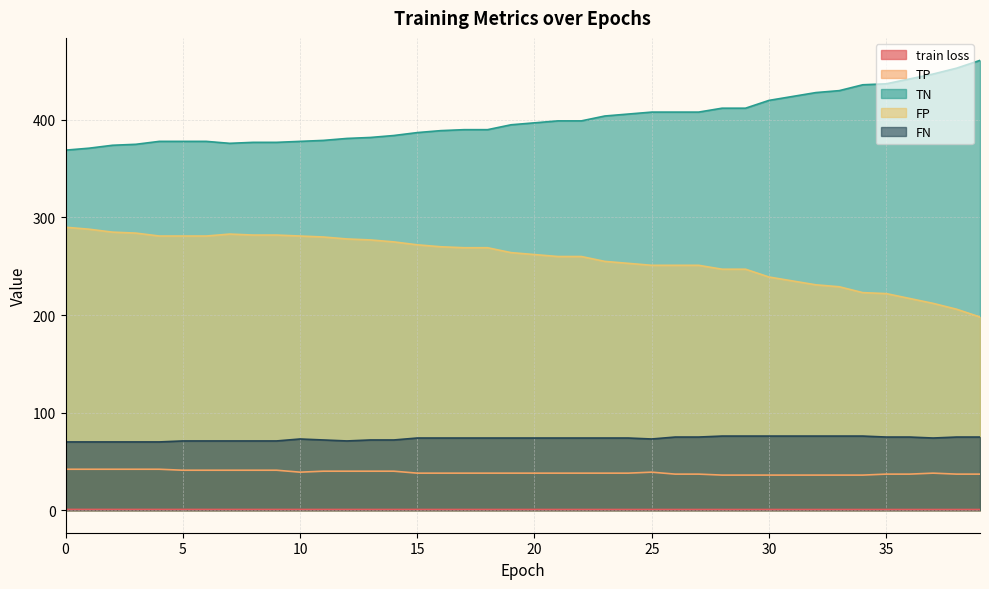

Reading left to right, transcribe all the data shown in this chart.

train loss: 0=0.8	1=0.8	2=0.8	3=0.8	4=0.8	5=0.8	6=0.8	7=0.8	8=0.8	9=0.8	10=0.8	11=0.8	12=0.8	13=0.8	14=0.8	15=0.8	16=0.8	17=0.8	18=0.8	19=0.8	20=0.7	21=0.7	22=0.7	23=0.7	24=0.7	25=0.7	26=0.7	27=0.7	28=0.7	29=0.7	30=0.7	31=0.7	32=0.7	33=0.7	34=0.7	35=0.7	36=0.7	37=0.7	38=0.7	39=0.7
TP: 0=42.0	1=42.0	2=42.0	3=42.0	4=42.0	5=41.0	6=41.0	7=41.0	8=41.0	9=41.0	10=39.0	11=40.0	12=40.0	13=40.0	14=40.0	15=38.0	16=38.0	17=38.0	18=38.0	19=38.0	20=38.0	21=38.0	22=38.0	23=38.0	24=38.0	25=39.0	26=37.0	27=37.0	28=36.0	29=36.0	30=36.0	31=36.0	32=36.0	33=36.0	34=36.0	35=37.0	36=37.0	37=38.0	38=37.0	39=37.0
TN: 0=369.0	1=371.0	2=374.0	3=375.0	4=378.0	5=378.0	6=378.0	7=376.0	8=377.0	9=377.0	10=378.0	11=379.0	12=381.0	13=382.0	14=384.0	15=387.0	16=389.0	17=390.0	18=390.0	19=395.0	20=397.0	21=399.0	22=399.0	23=404.0	24=406.0	25=408.0	26=408.0	27=408.0	28=412.0	29=412.0	30=420.0	31=424.0	32=428.0	33=430.0	34=436.0	35=437.0	36=442.0	37=447.0	38=453.0	39=461.0
FP: 0=290.0	1=288.0	2=285.0	3=284.0	4=281.0	5=281.0	6=281.0	7=283.0	8=282.0	9=282.0	10=281.0	11=280.0	12=278.0	13=277.0	14=275.0	15=272.0	16=270.0	17=269.0	18=269.0	19=264.0	20=262.0	21=260.0	22=260.0	23=255.0	24=253.0	25=251.0	26=251.0	27=251.0	28=247.0	29=247.0	30=239.0	31=235.0	32=231.0	33=229.0	34=223.0	35=222.0	36=217.0	37=212.0	38=206.0	39=198.0
FN: 0=70.0	1=70.0	2=70.0	3=70.0	4=70.0	5=71.0	6=71.0	7=71.0	8=71.0	9=71.0	10=73.0	11=72.0	12=71.0	13=72.0	14=72.0	15=74.0	16=74.0	17=74.0	18=74.0	19=74.0	20=74.0	21=74.0	22=74.0	23=74.0	24=74.0	25=73.0	26=75.0	27=75.0	28=76.0	29=76.0	30=76.0	31=76.0	32=76.0	33=76.0	34=76.0	35=75.0	36=75.0	37=74.0	38=75.0	39=75.0